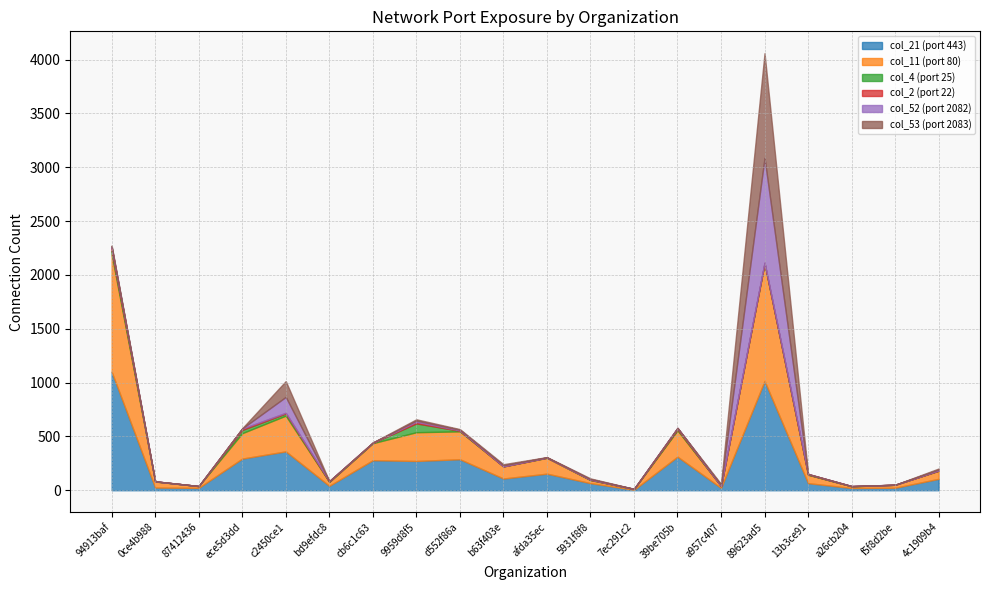

What is the difference between the highest and lowest values at a957c407?

22